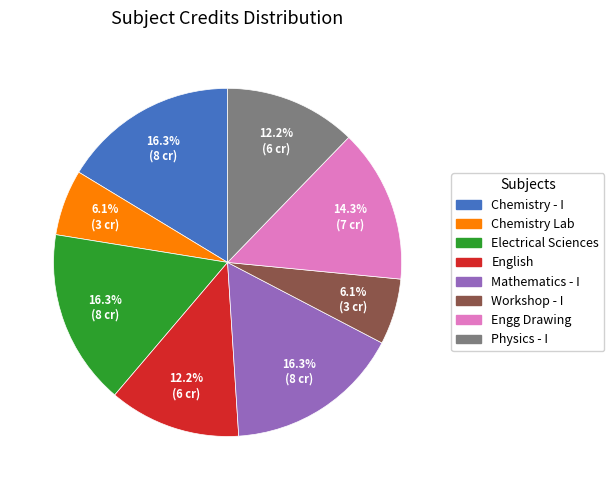

Is there any slice that represents more than half of the pie?

No